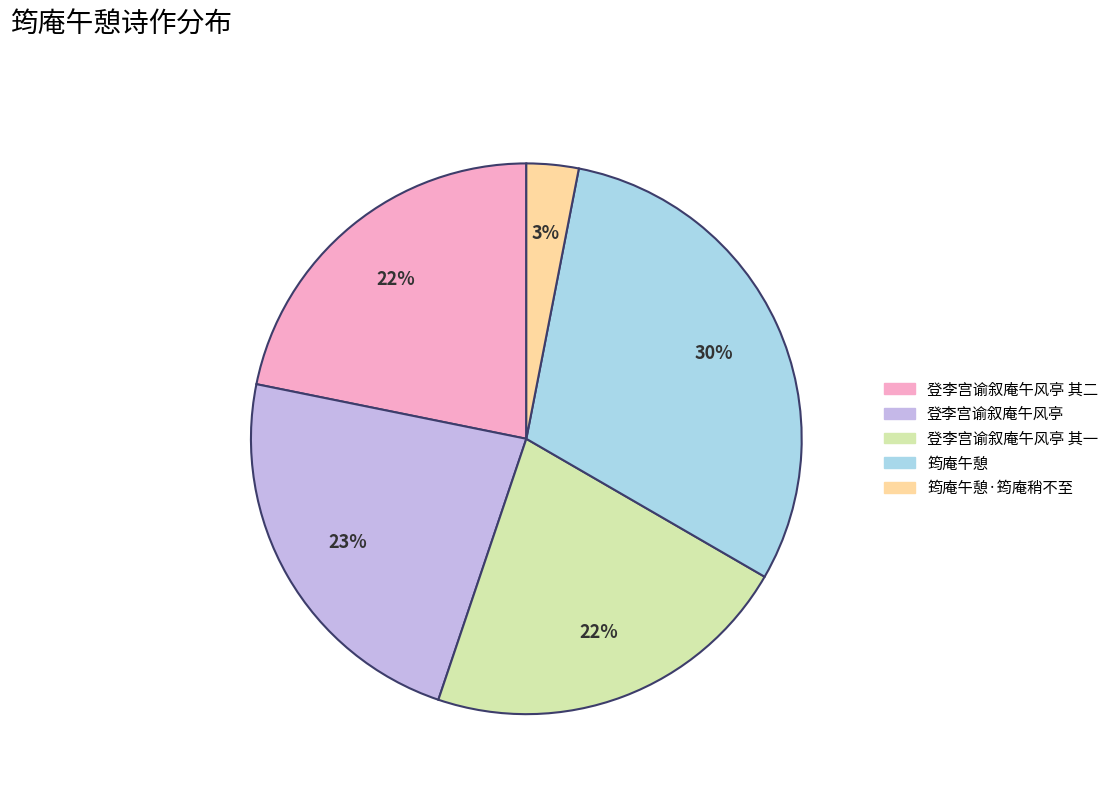

Does any single category account for the majority?

No